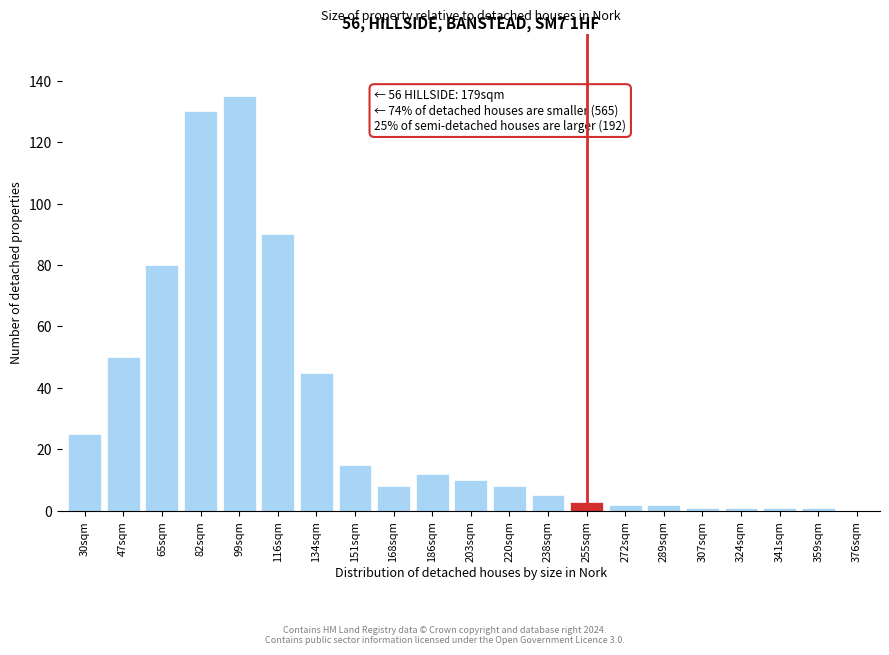

Reading left to right, transcribe all the data shown in this chart.

30sqm=25	47sqm=50	65sqm=80	82sqm=130	99sqm=135	116sqm=90	134sqm=45	151sqm=15	168sqm=8	186sqm=12	203sqm=10	220sqm=8	238sqm=5	255sqm=3	272sqm=2	289sqm=2	307sqm=1	324sqm=1	341sqm=1	359sqm=1	376sqm=0